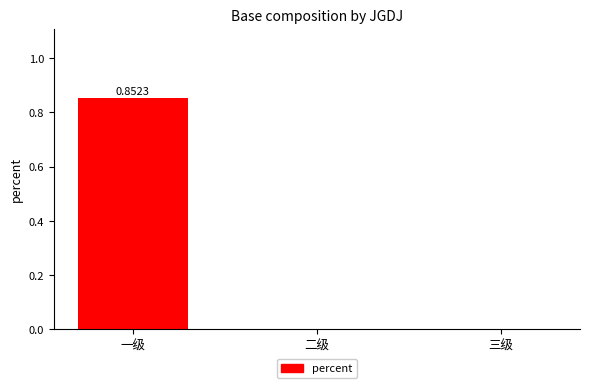

Between 一级 and 二级, which is larger?

一级